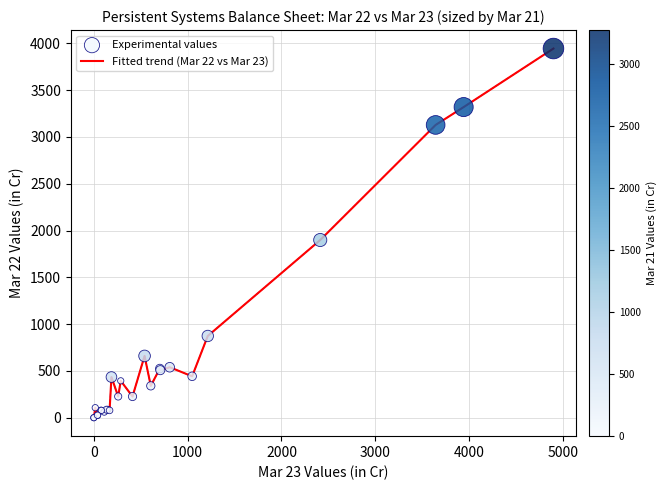

What is the difference between the maximum and minimum values?

3944.0